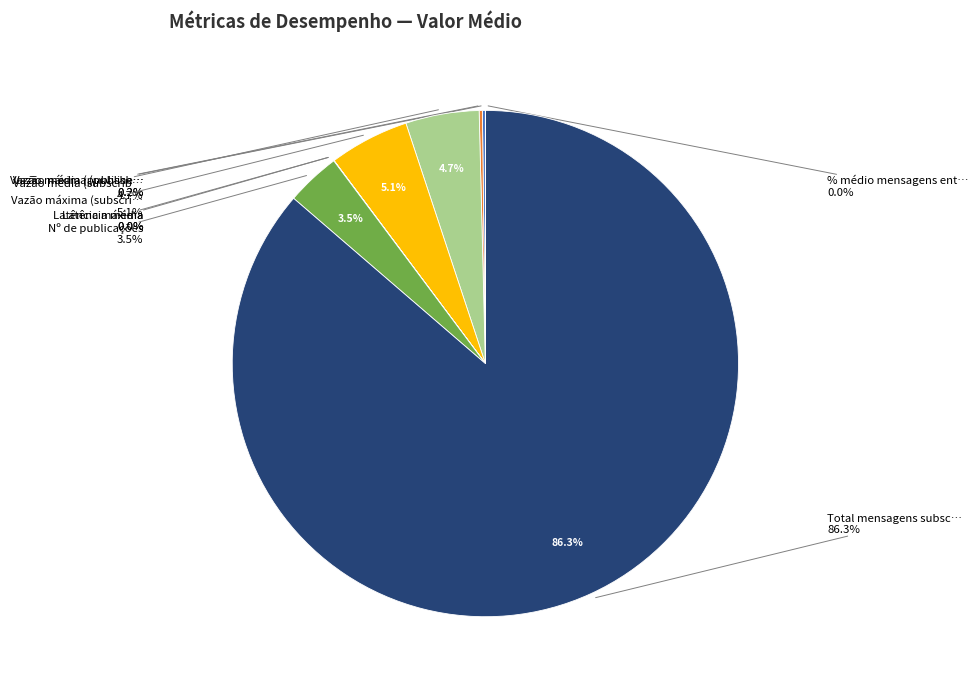

The Latência máxima slice represents 1% of the pie. True or false?

False